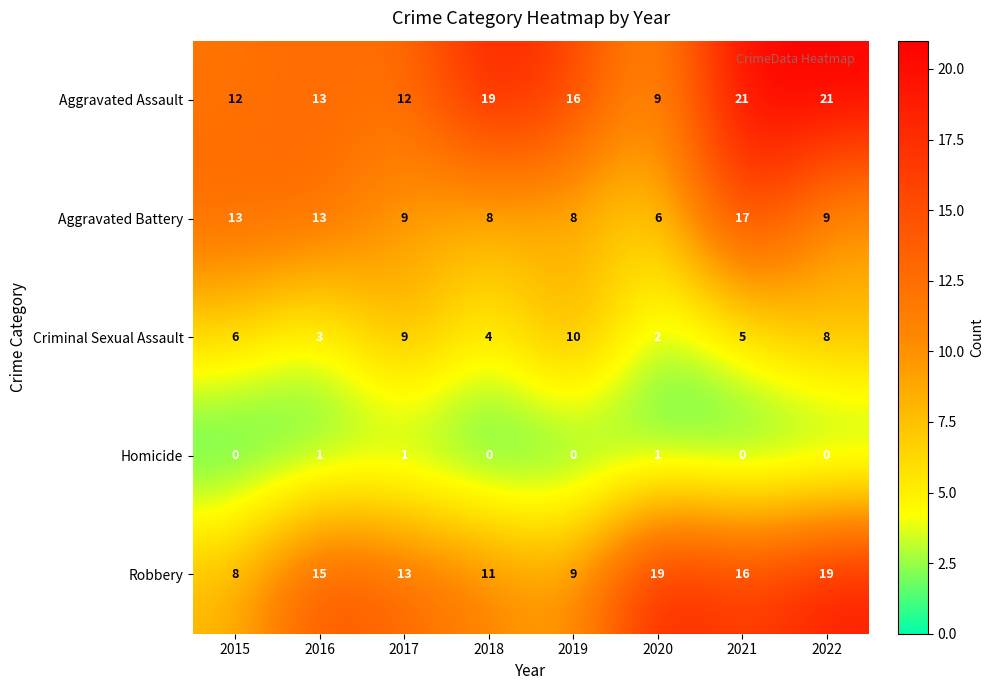

Between 2016 and 2017, which series saw the biggest shift?

Criminal Sexual Assault